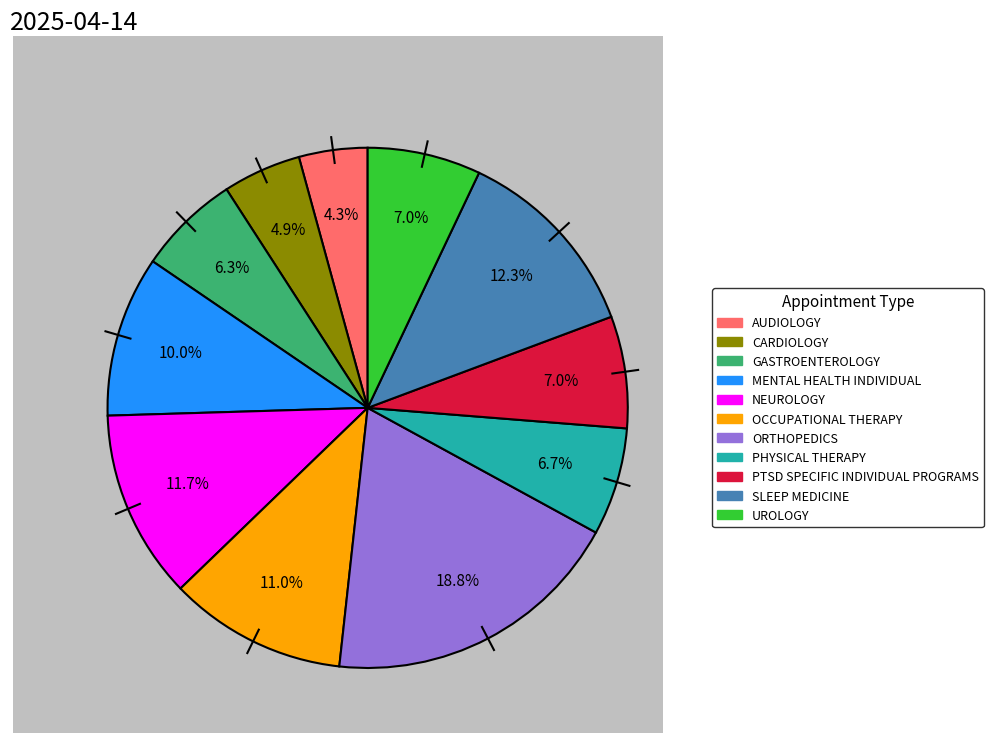

Does UROLOGY account for over 50% of the chart?

No